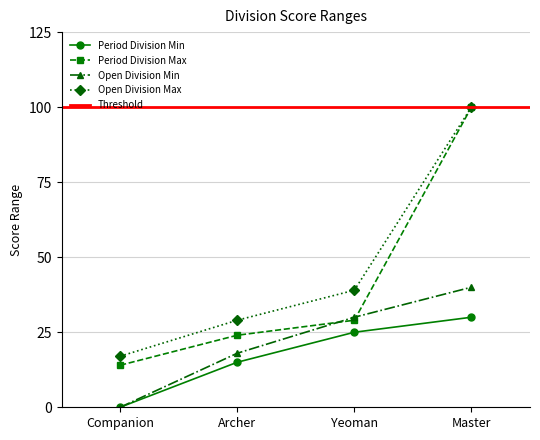

What position from the left is Yeoman?

3